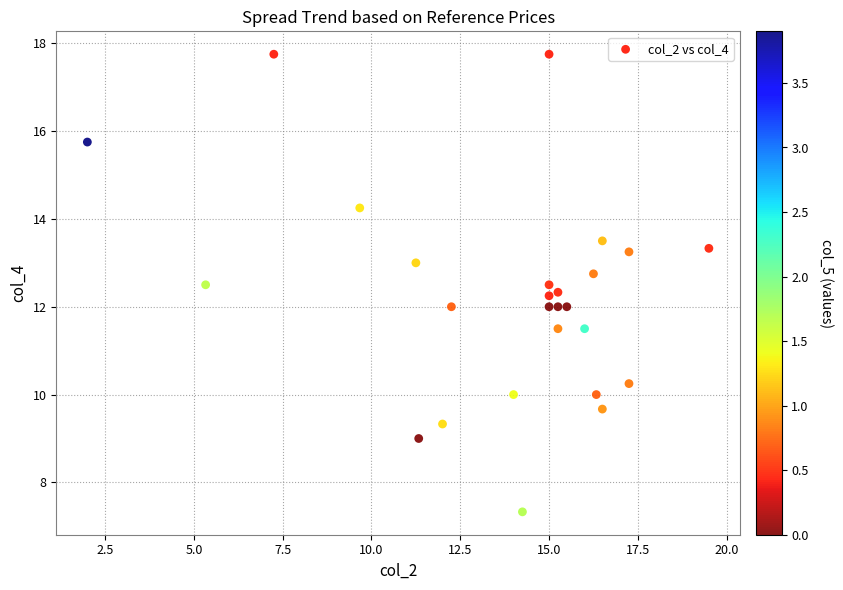

What is the range of Y values (max minus min)?

10.4